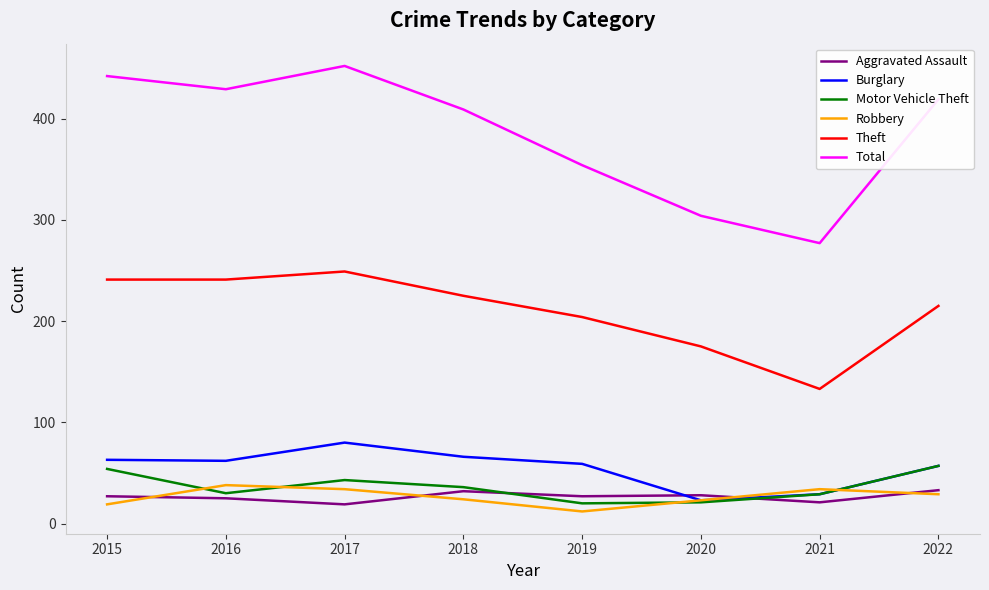

At which category is the sum across all series the highest?

2017